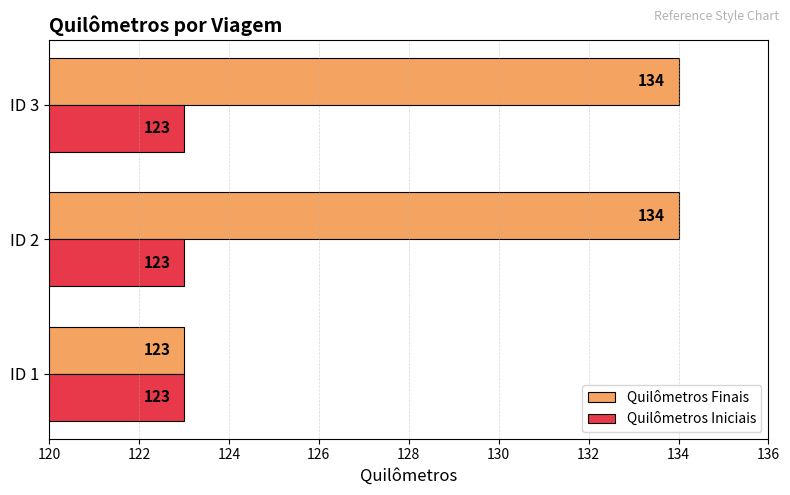

What is the greatest value displayed?

134